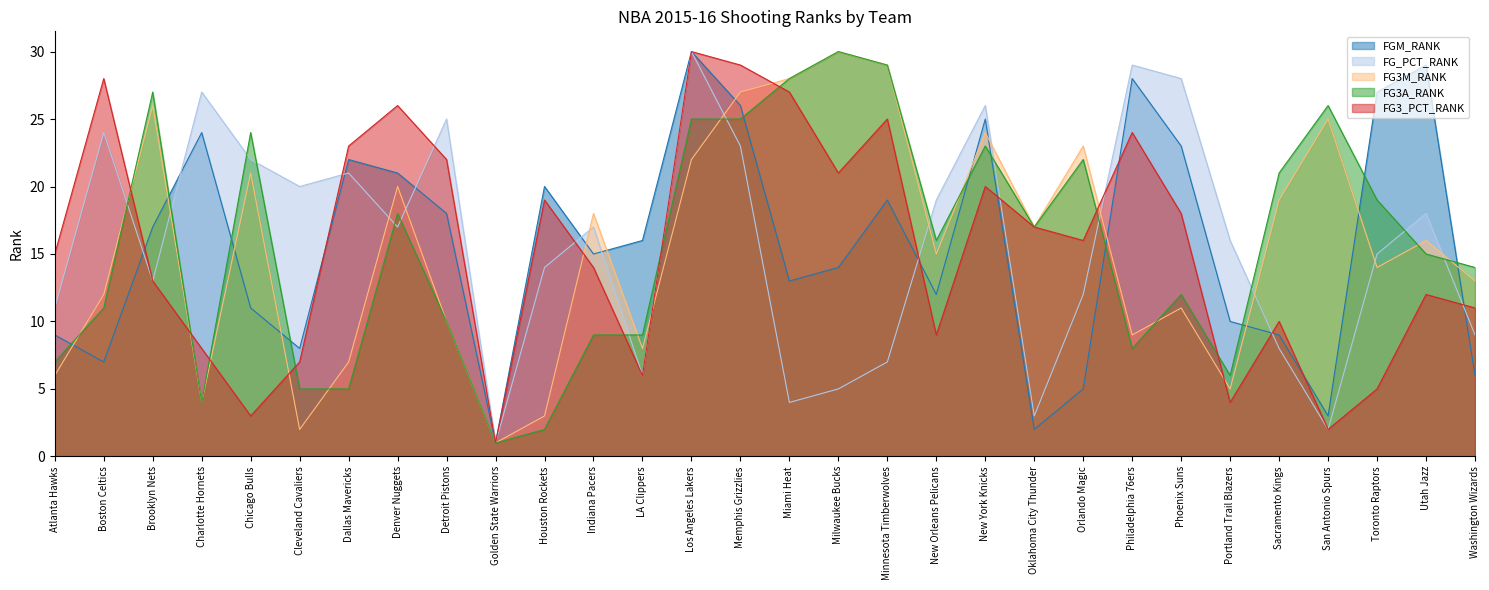

Which series ends up on top after the final intersection of FG_PCT_RANK and FG3A_RANK?

FG3A_RANK